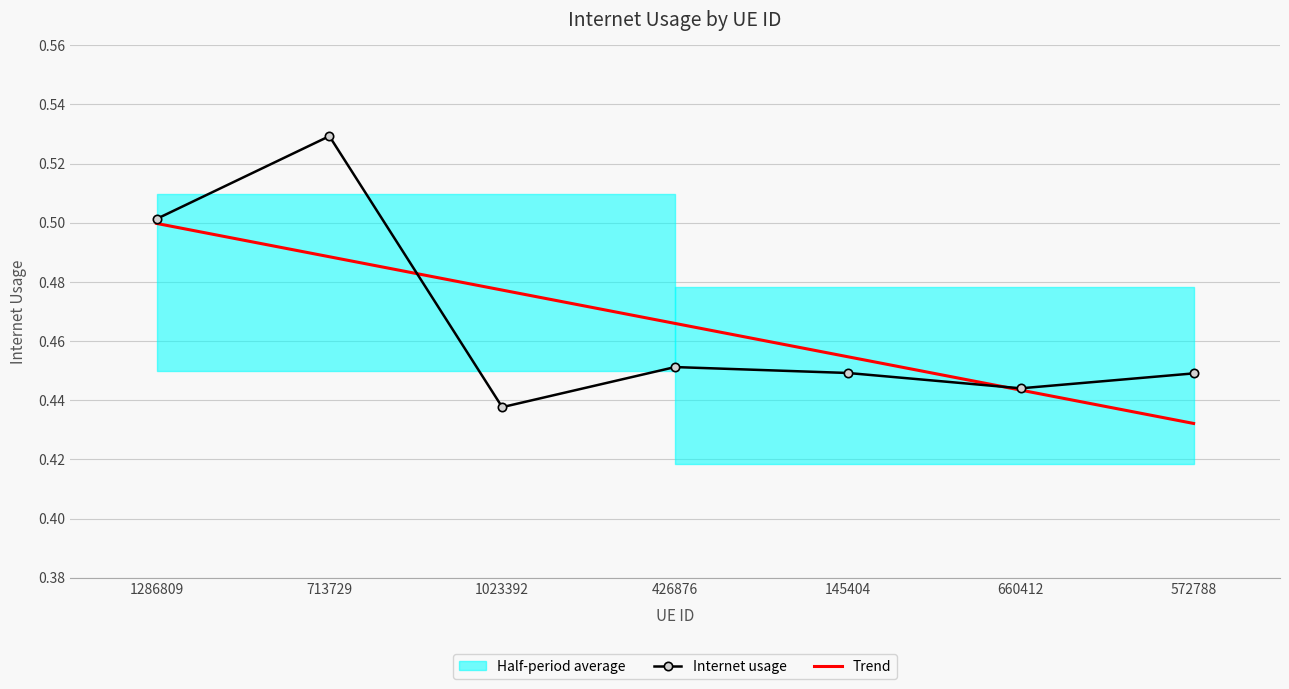

Which series has the largest total across all categories?

Internet usage